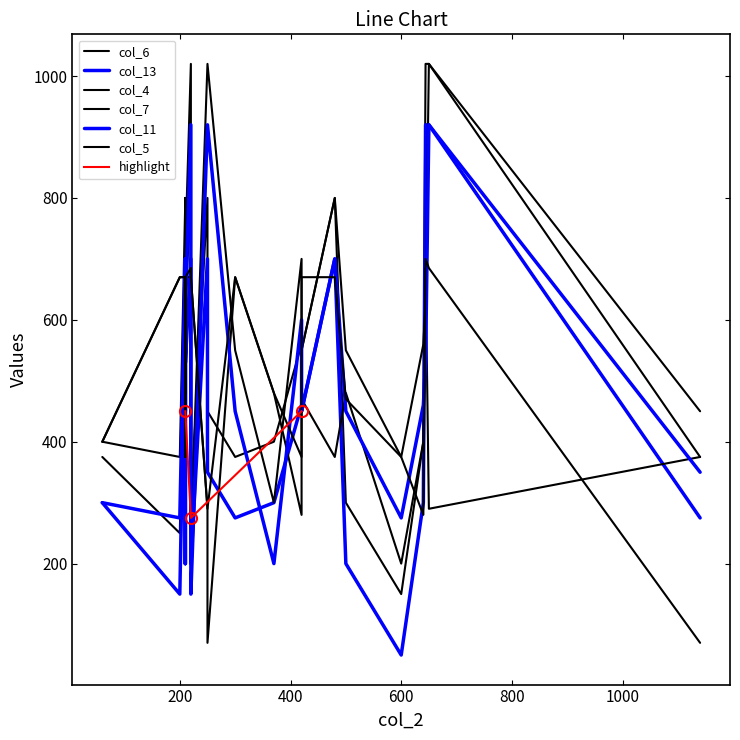

What is the value of the col_7 point at the 26th from the left?

670